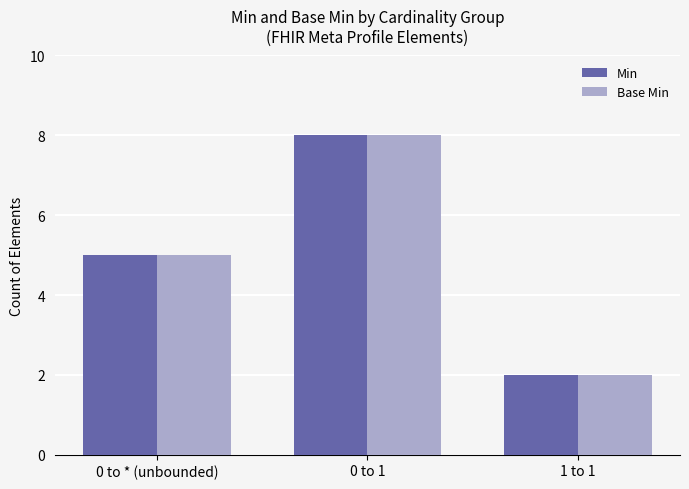

What is the minimum value for Base Min?

2